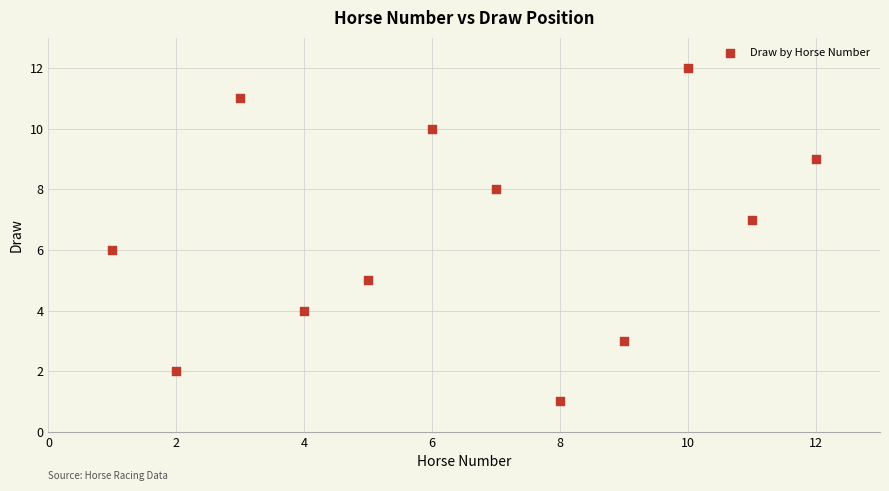

What is the range of X values (max minus min)?

11